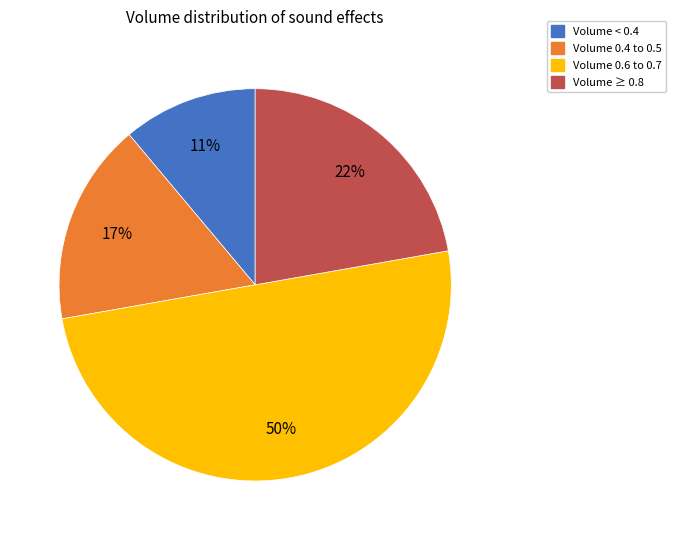

To the nearest percent, what is the average slice percentage?

25%